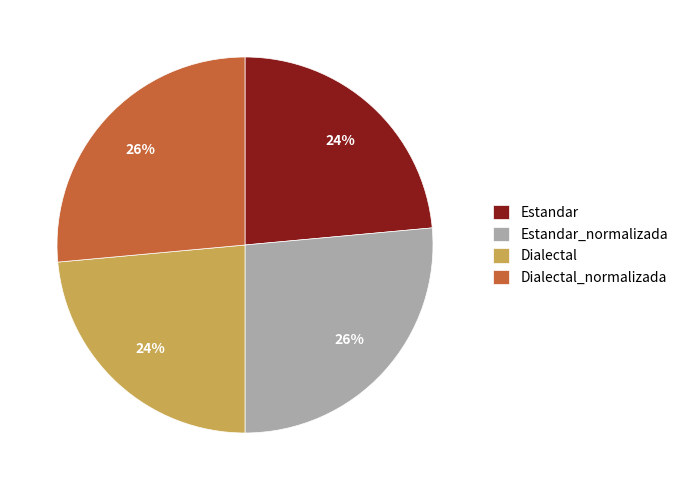

What is the ratio of the value at Estandar to the value at Dialectal_normalizada?

0.9